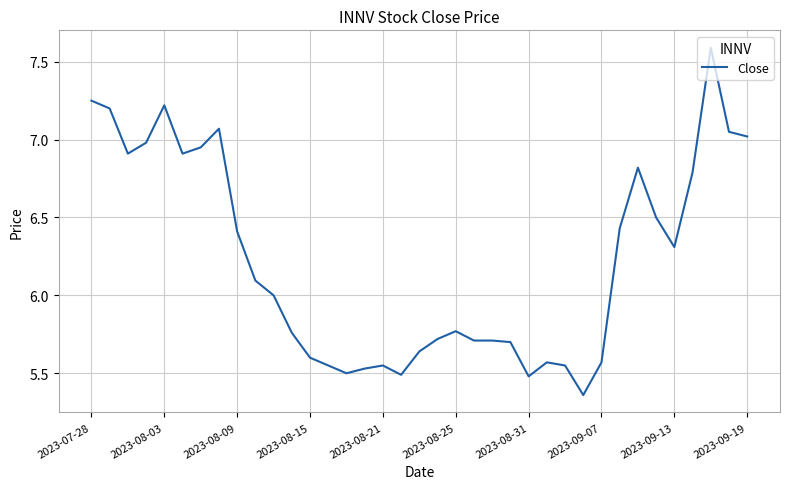

What is the difference between the maximum and minimum values?

2.2